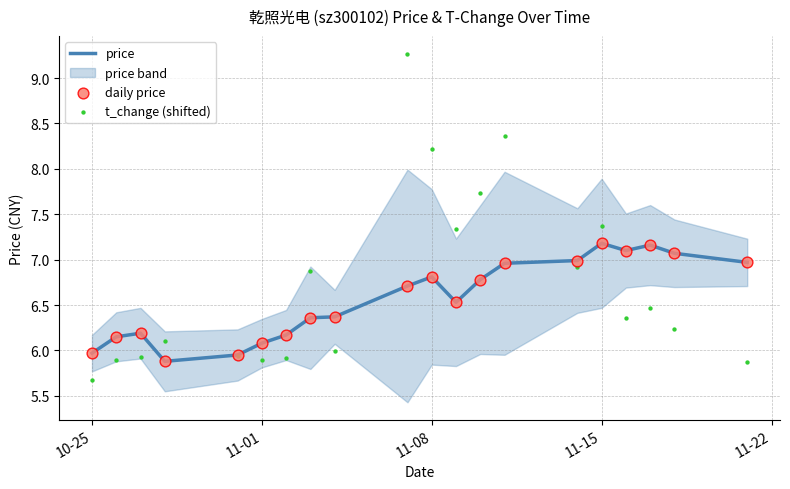

The price series shows 9.7 at 11-15. True or false?

False